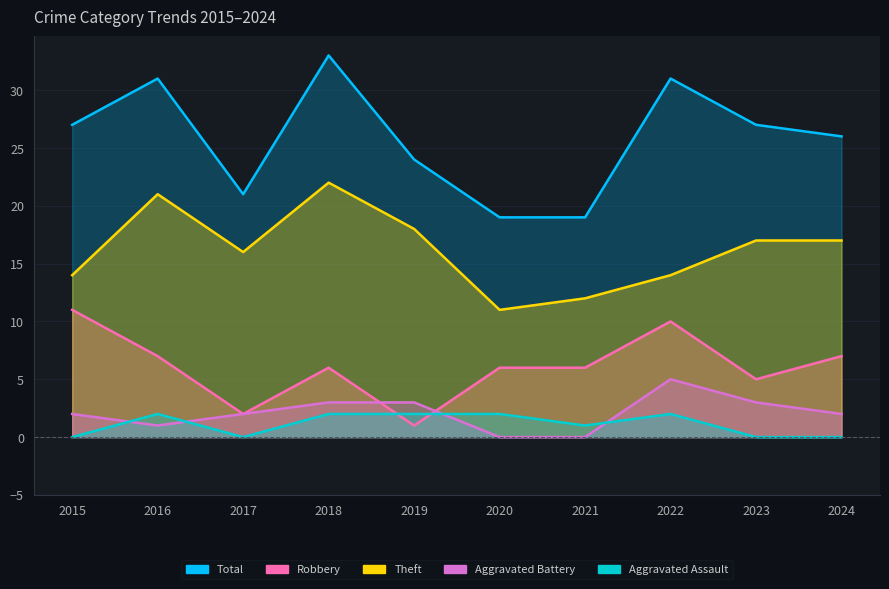

Reading left to right, list all the values displayed in this chart.

Total: 27	31	21	33	24	19	19	31	27	26
Robbery: 11	7	2	6	1	6	6	10	5	7
Theft: 14	21	16	22	18	11	12	14	17	17
Aggravated Battery: 2	1	2	3	3	0	0	5	3	2
Aggravated Assault: 0	2	0	2	2	2	1	2	0	0